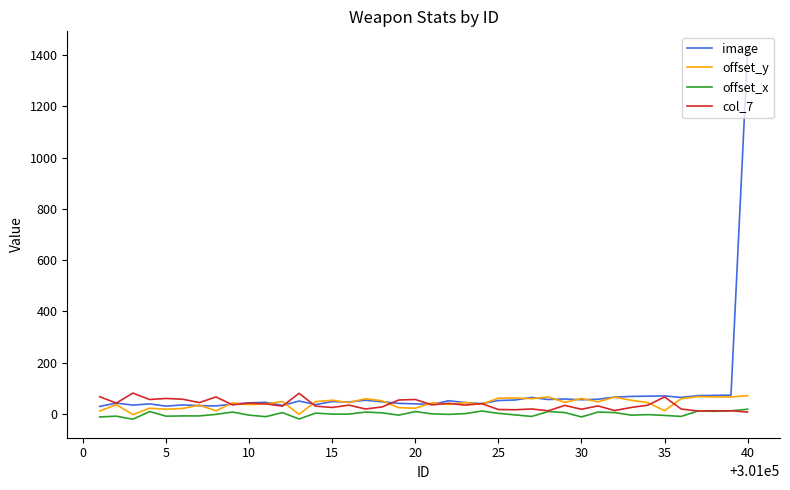

Which series has the largest range (max minus min)?

image